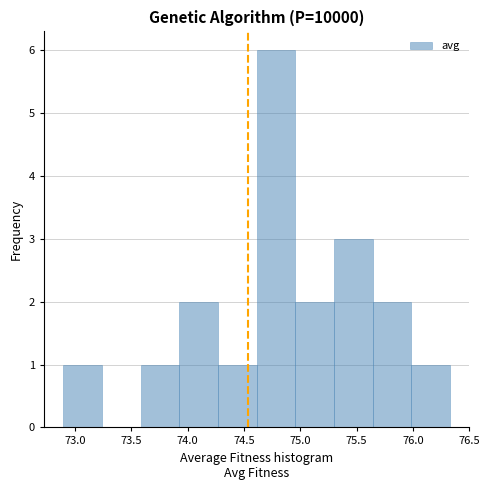

Reading left to right, list every bar in this chart as the range it spans on the x-axis followed by its height. Neither the bar edges nor the heights are printed on the chart, so give them approximately, as read against the axes.

72.90 to 73.25: 1
73.25 to 73.60: 0
73.60 to 73.95: 1
73.95 to 74.25: 2
74.25 to 74.60: 1
74.60 to 74.95: 6
74.95 to 75.30: 2
75.30 to 75.65: 3
75.65 to 76.00: 2
76.00 to 76.35: 1